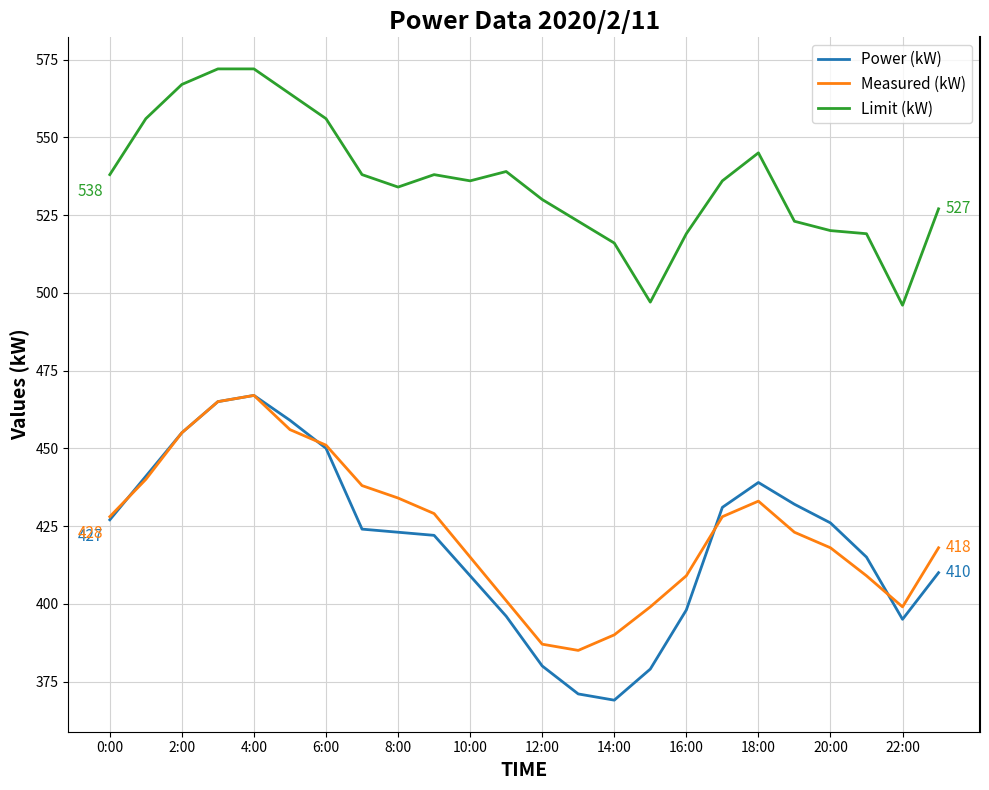

Which series has the widest spread of values?

Power (kW)